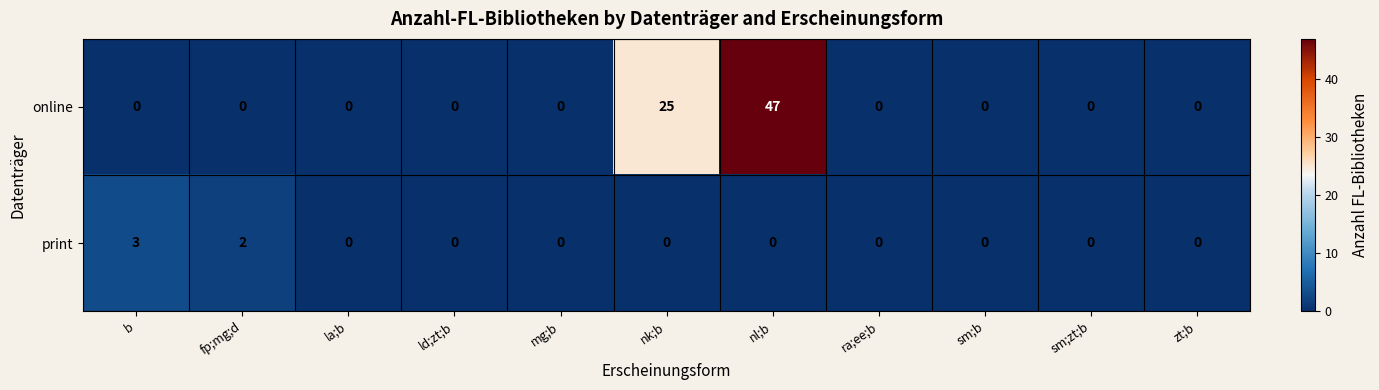

Which series has the largest range (max minus min)?

online